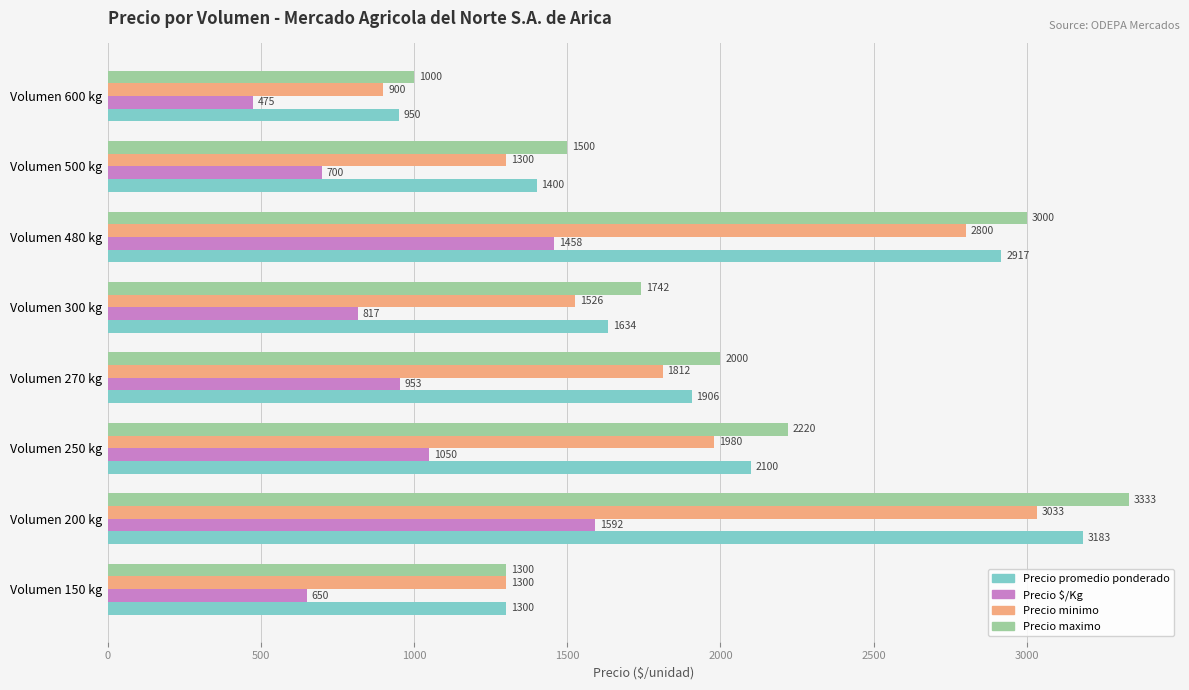

What is the difference between the highest and lowest values at Volumen 600 kg?

525